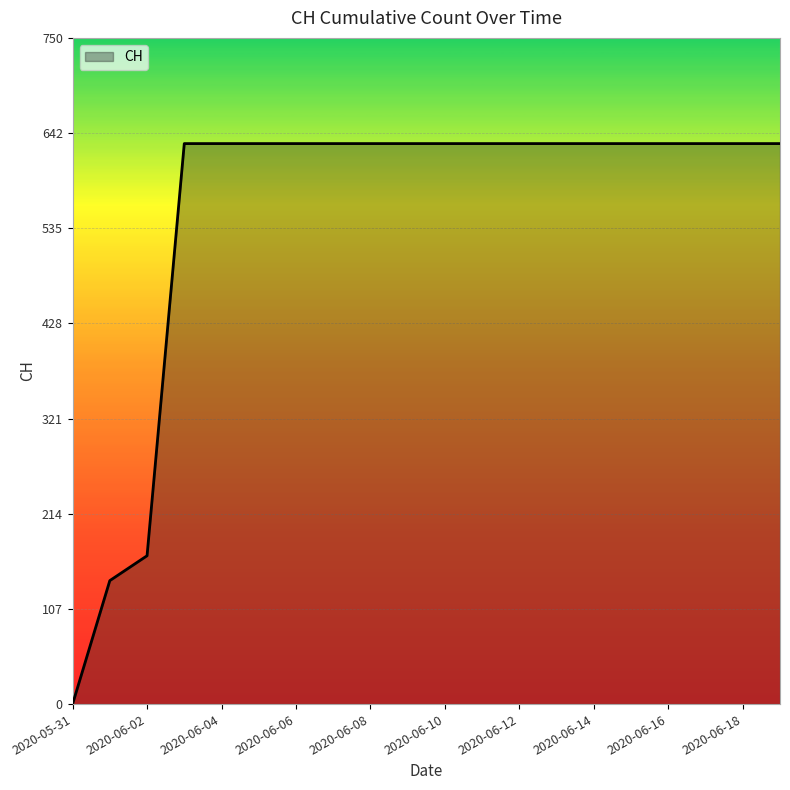

What is the greatest value displayed?

631